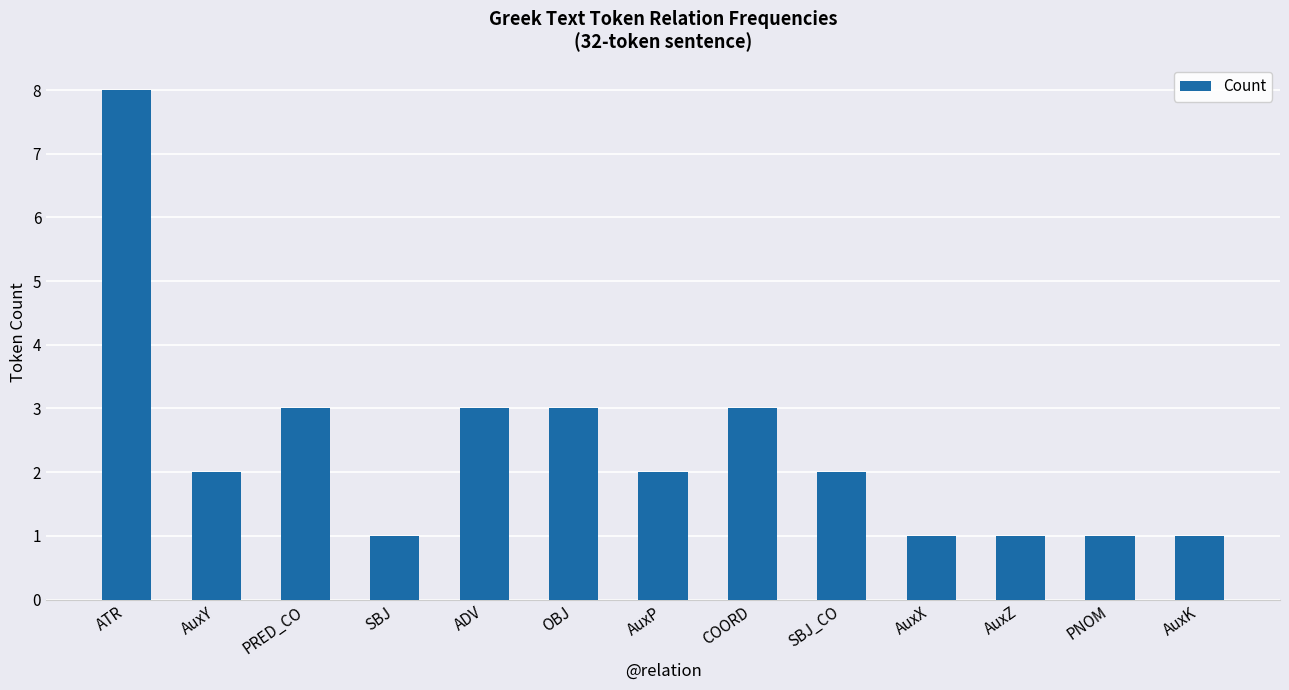

What is the label of the 3rd bar from the right?

AuxZ